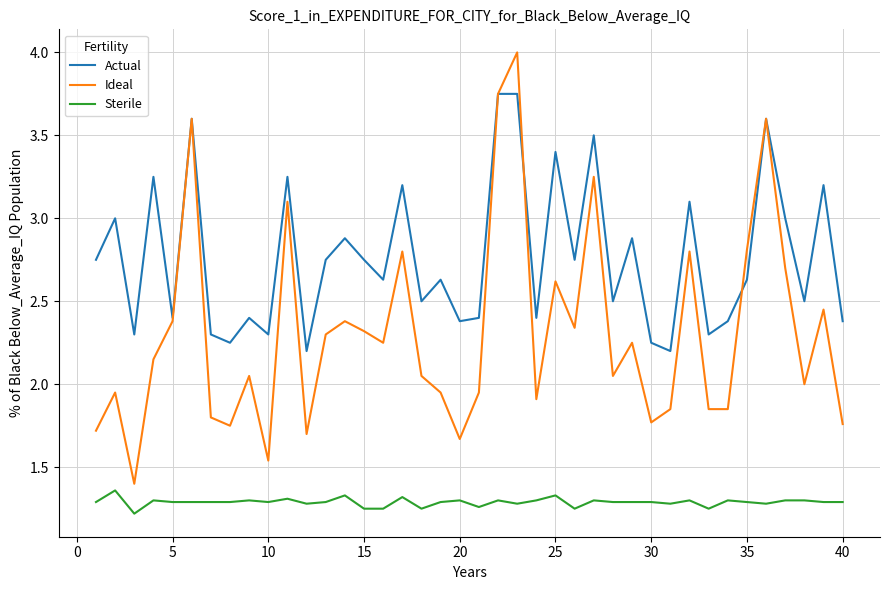

Which series has the largest total across all categories?

Actual